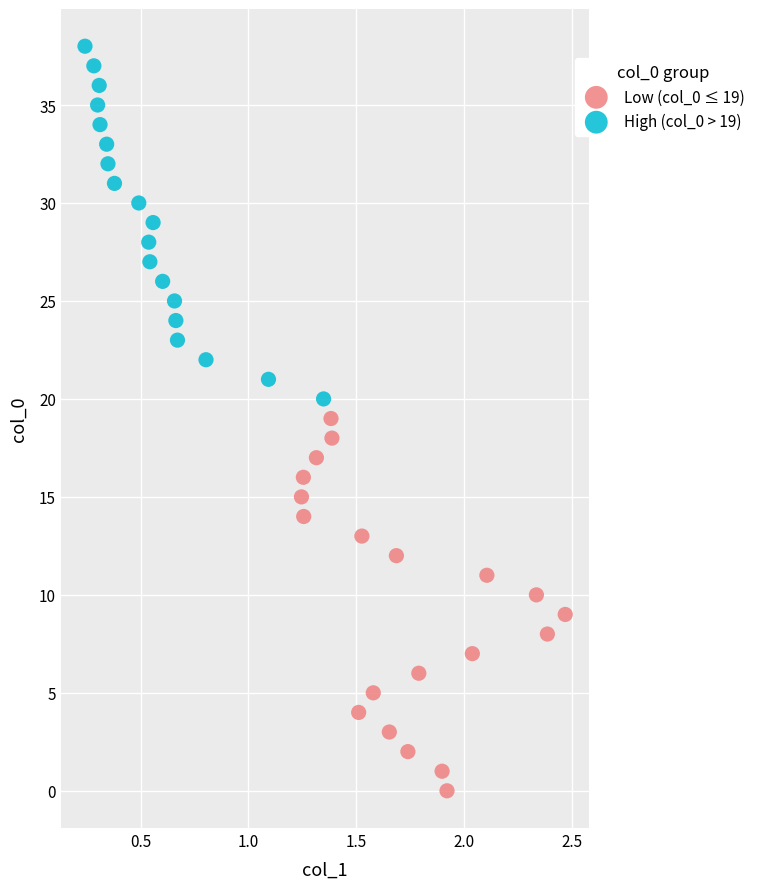

What are all the series names shown in the legend?

Low (col_0 ≤ 19), High (col_0 > 19)